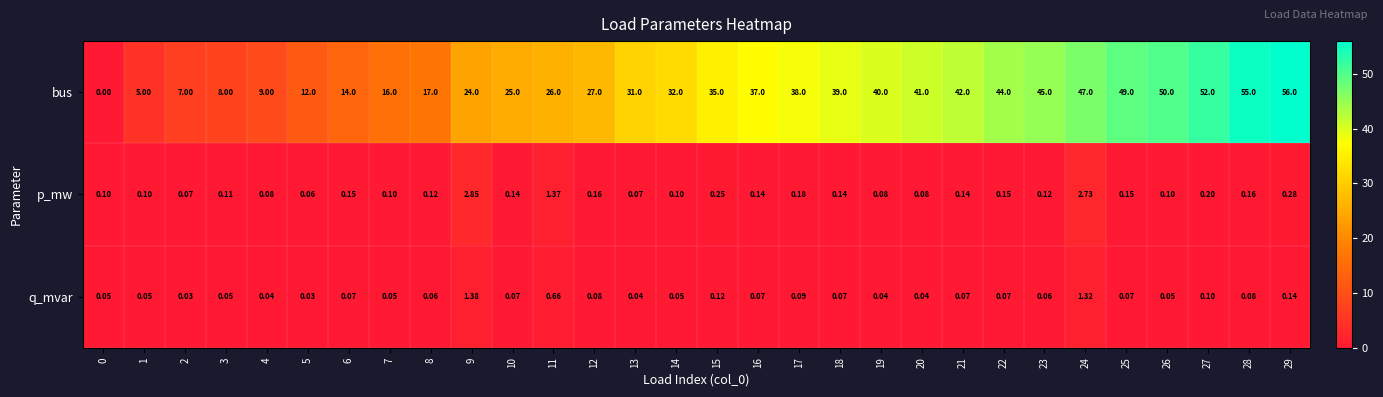

Between 15 and 20, which series saw the biggest shift?

bus